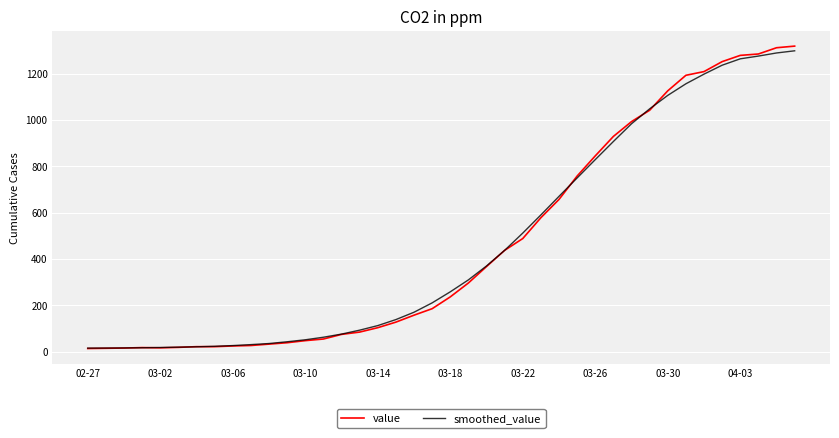

Which series has the largest range (max minus min)?

value